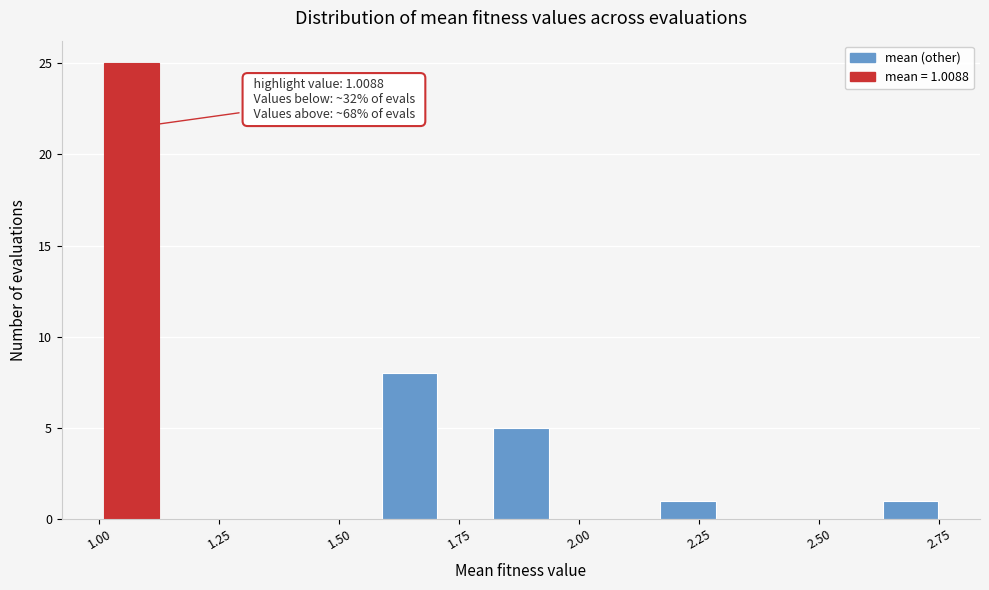

Around what value on the x-axis is the tallest bar? Give the approximate position of its centre, as read against the axis.

1.05